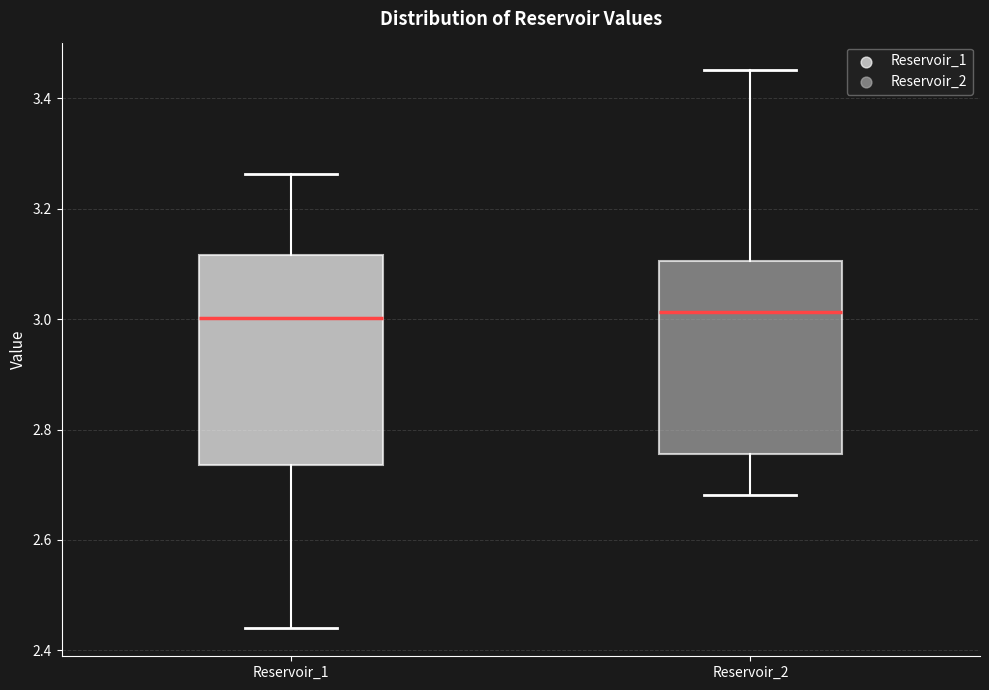

Comparing the boxes themselves (not the whiskers), which one is the tallest?

Reservoir_1